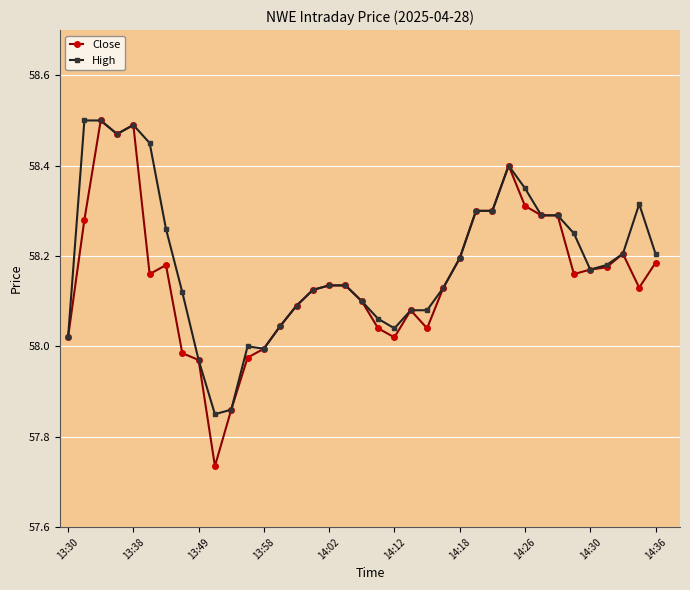

Which series has the widest spread of values?

Close